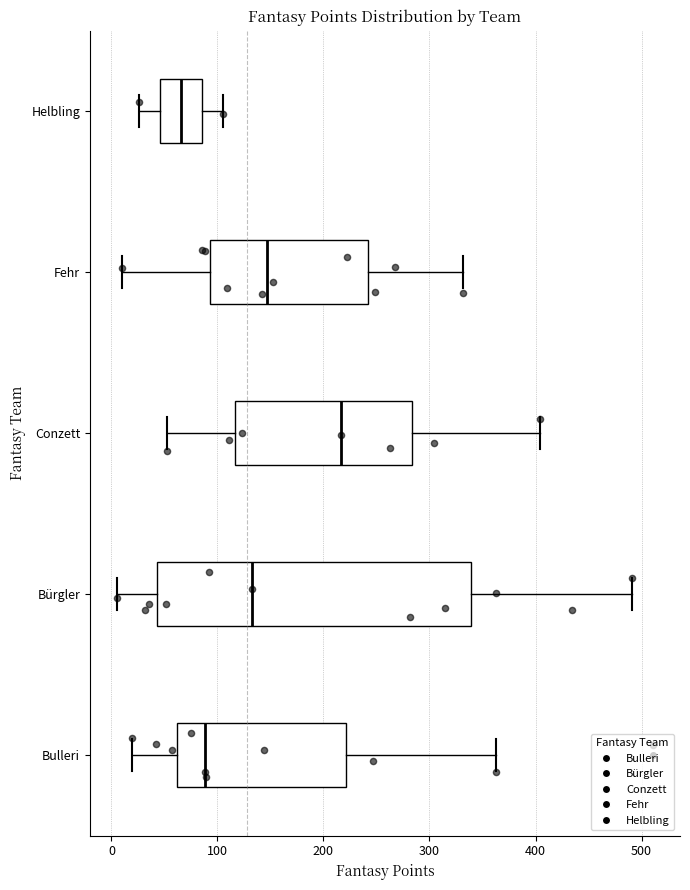

Where is the right edge of the box for Conzett on the x-axis? The values are not printed on the chart, so give them approximately, as read against the axis.

280